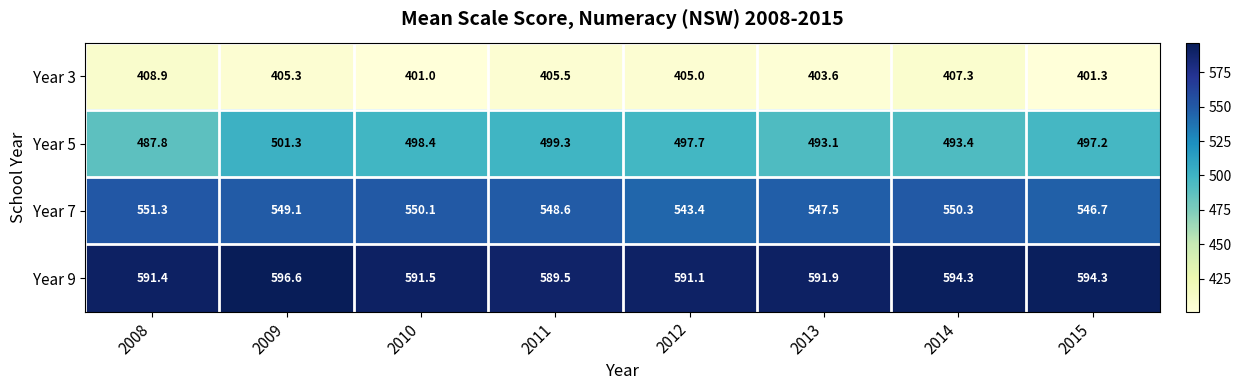

At 2009, list the series in order from largest to smallest.

Year 9, Year 7, Year 5, Year 3